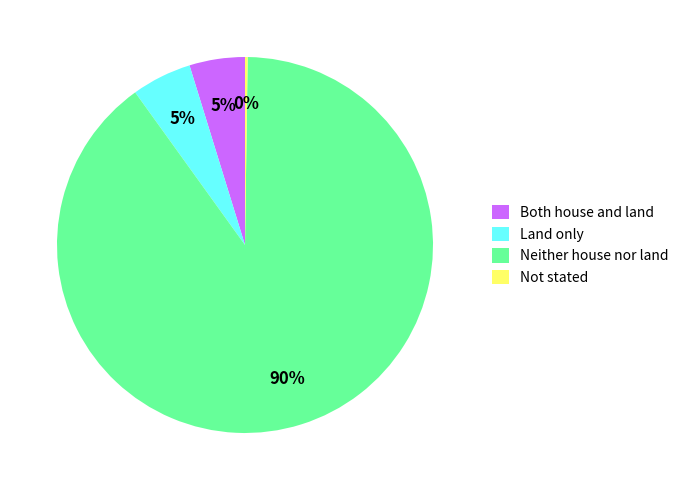

The Land only slice represents 17% of the pie. True or false?

False